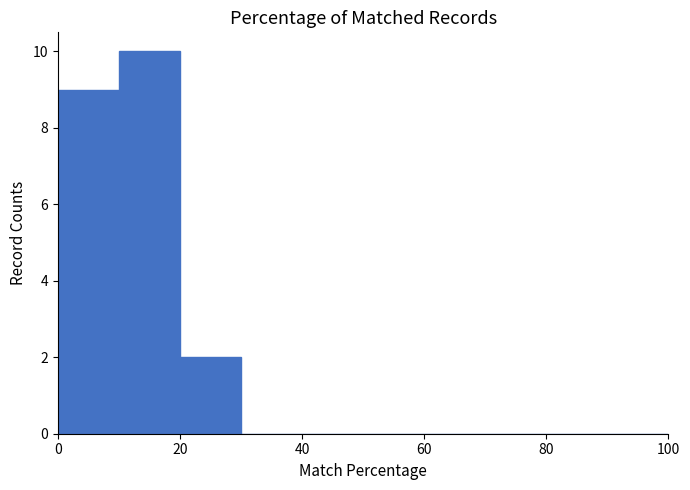

Which range on the x-axis has the tallest bar?

10 to 20